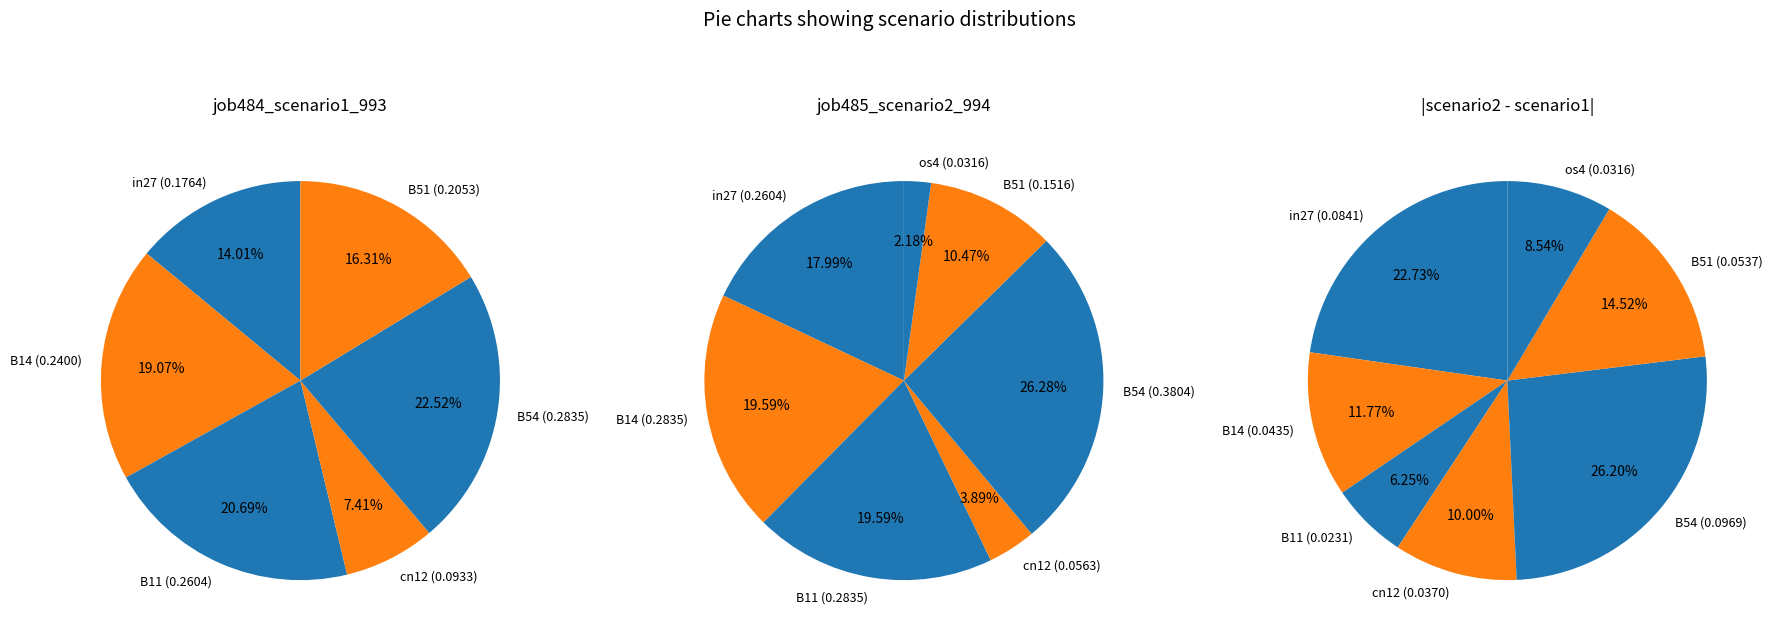

To the nearest percent, what is the combined percentage of cn12 and B11?

28%